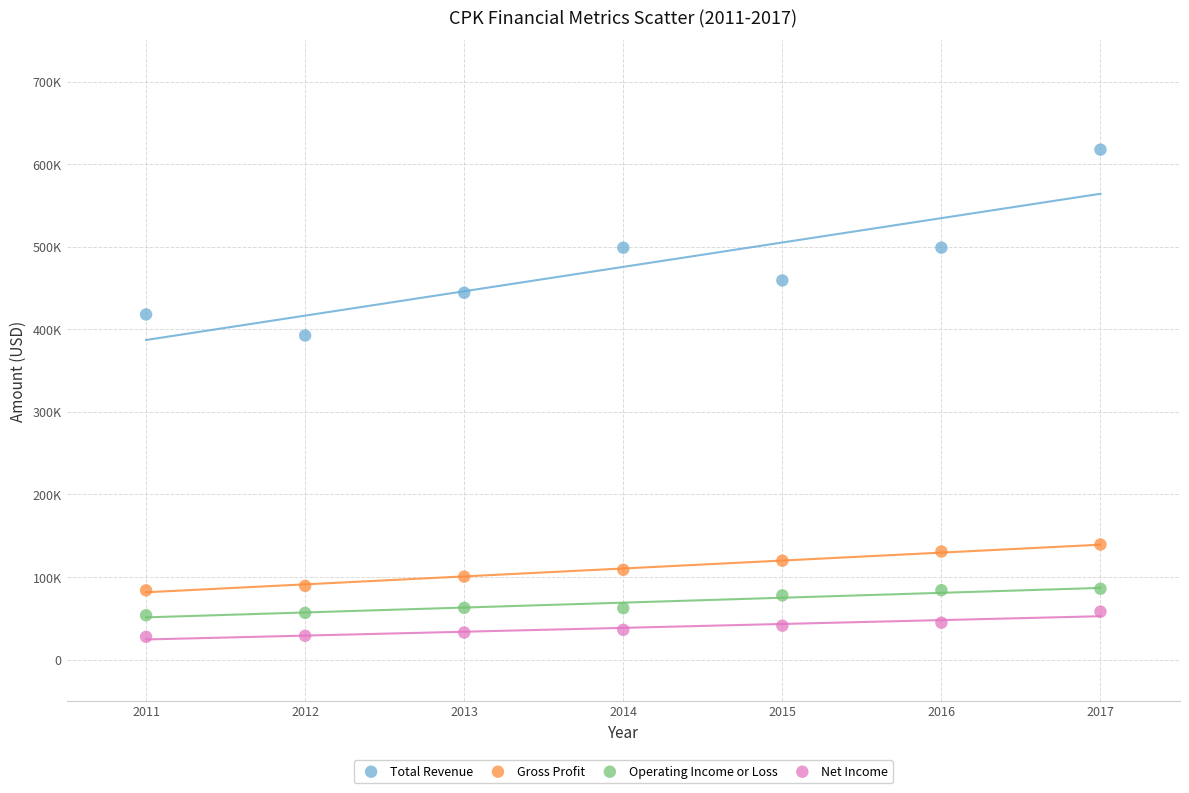

What are all the series names shown in the legend?

Total Revenue, Gross Profit, Operating Income or Loss, Net Income